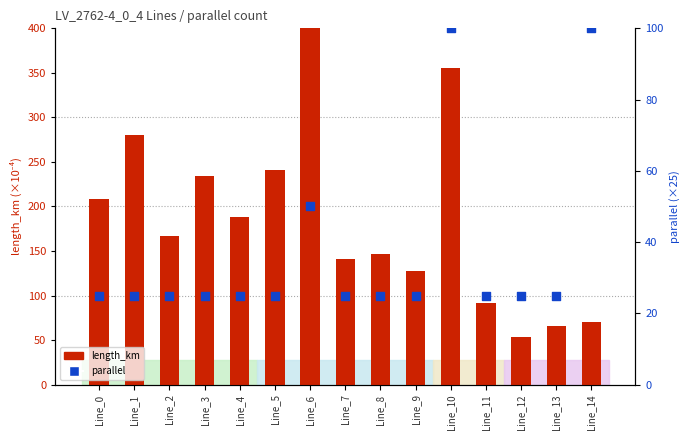

At how many categories does at least one series exceed 351?

2